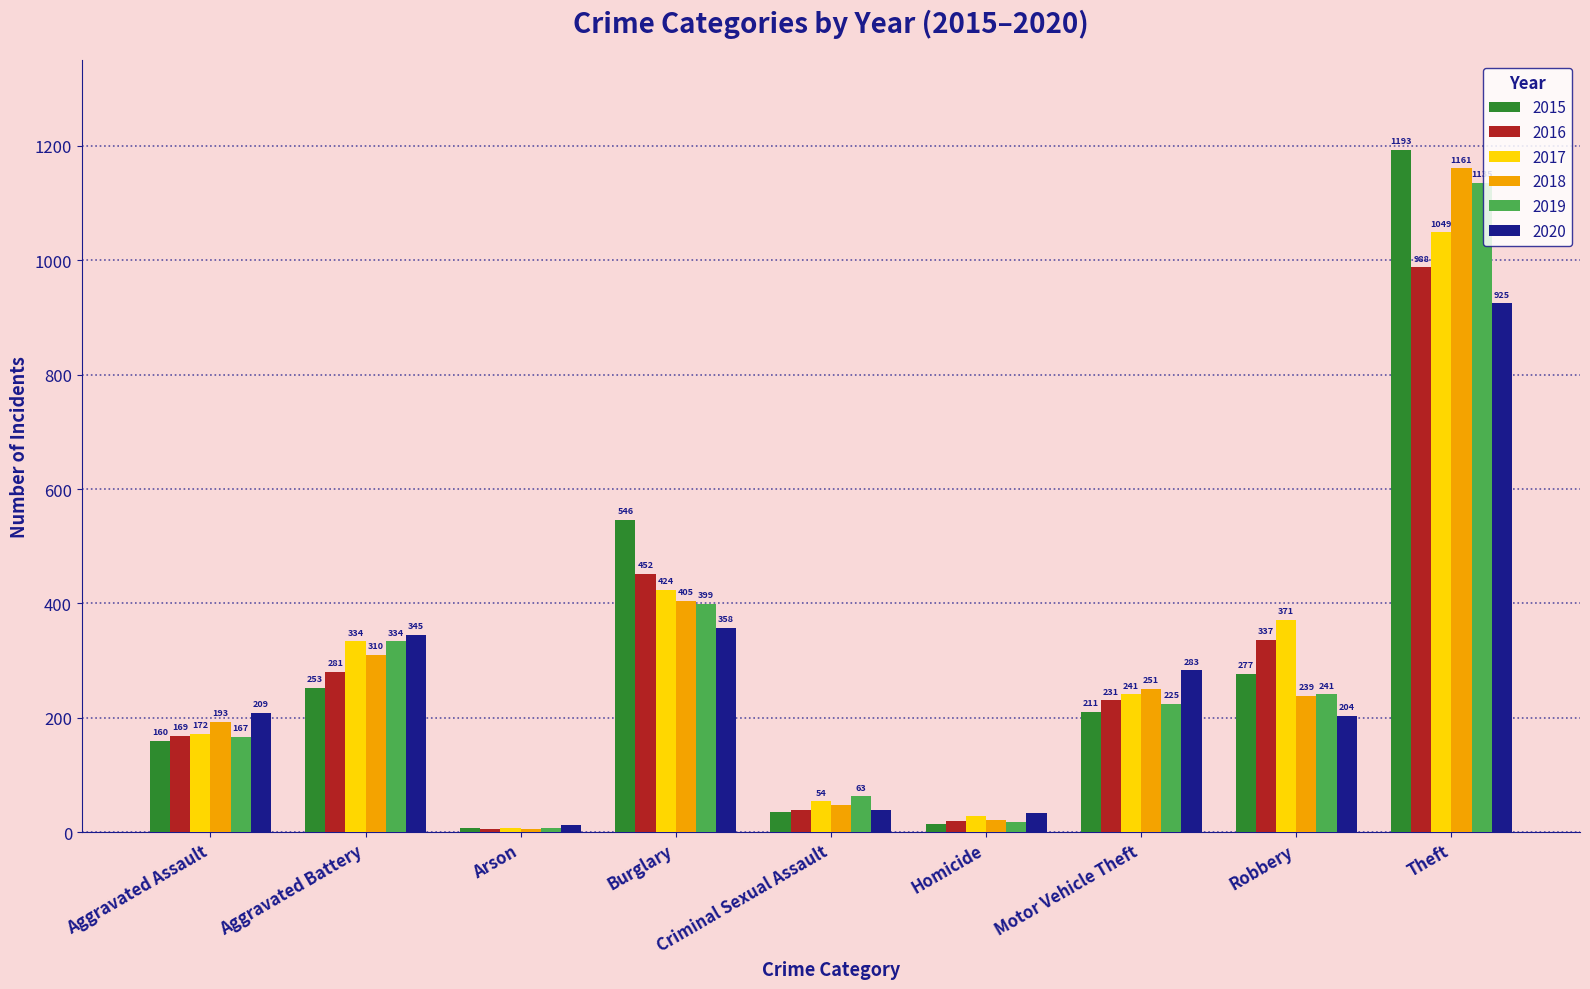

What is the highest value of the 2017 series?

1049